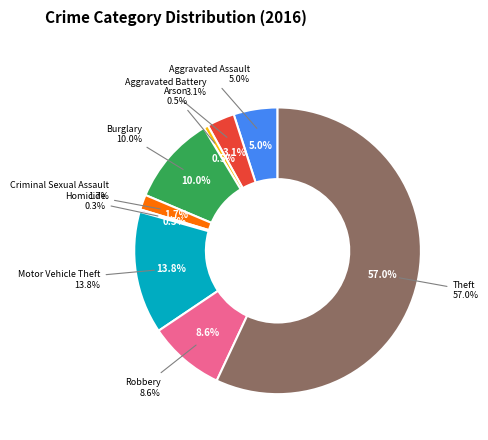

How many slices are in this pie chart?

9